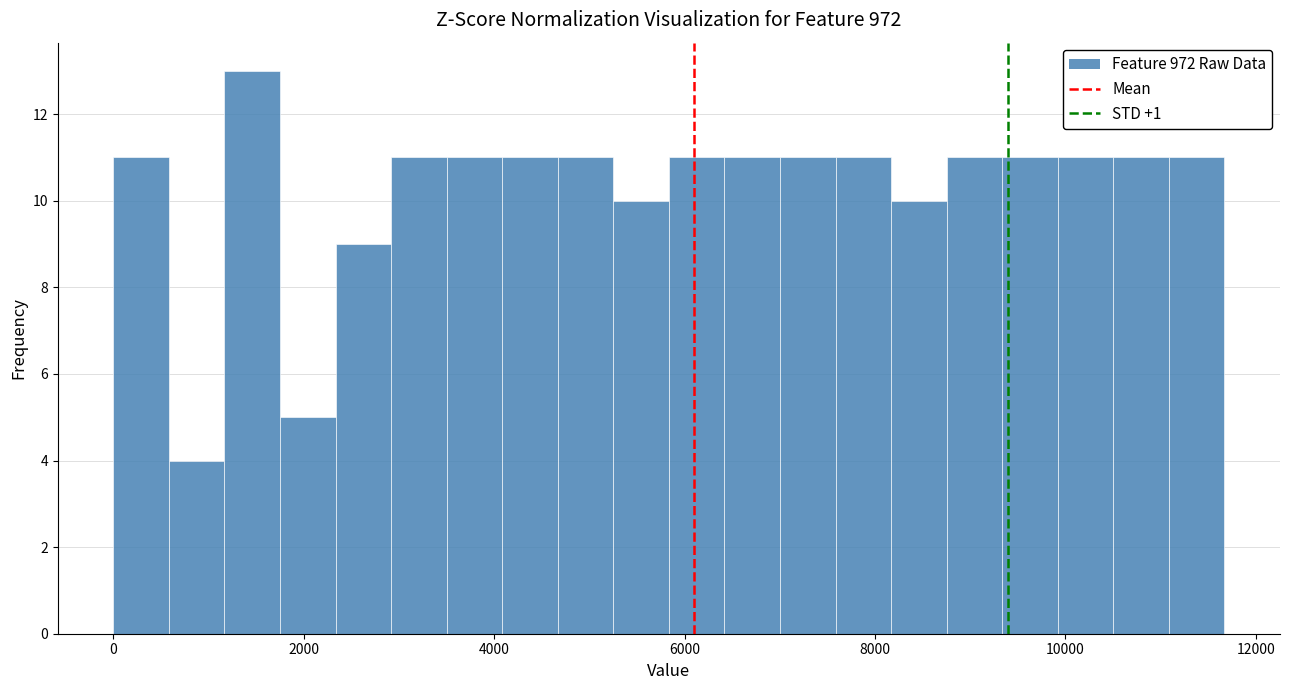

Read against the x-axis, roughly where is the centre of the tallest bar?

1400